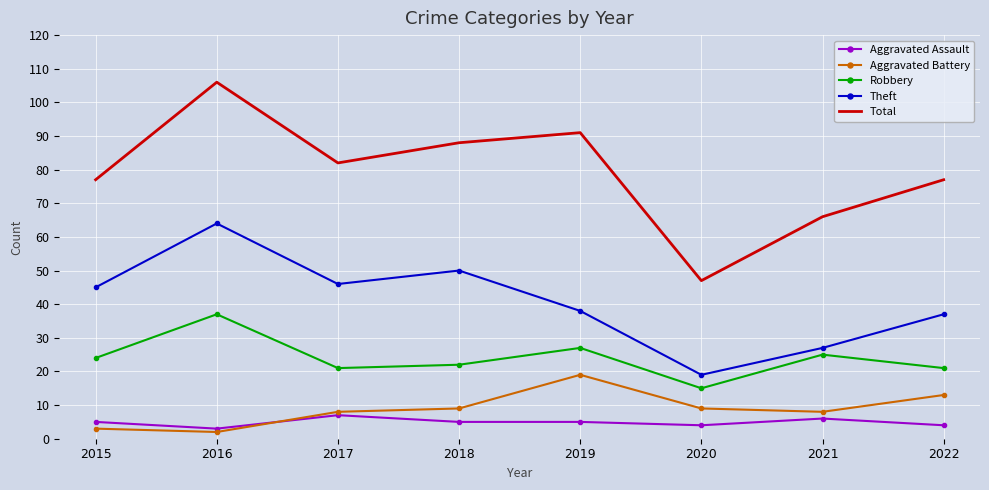

Is it true that Aggravated Assault equals 5 at 2019?

True